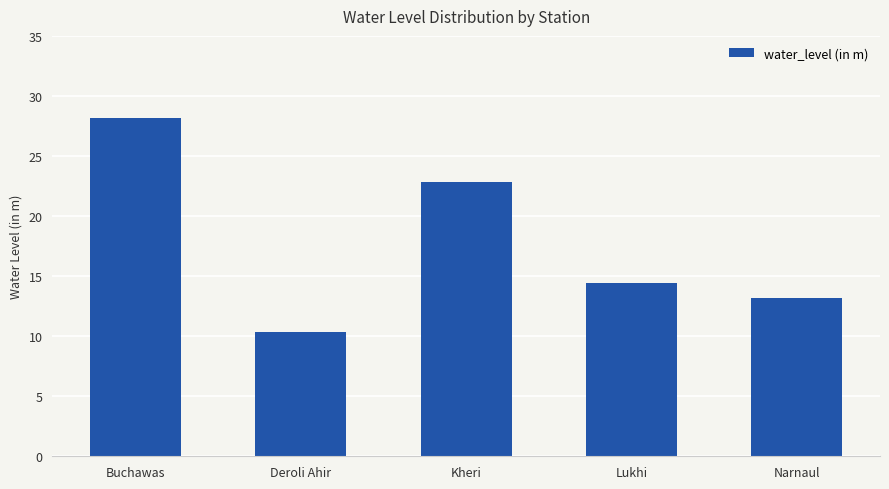

Is it true that the value at Lukhi is 8.9?

False